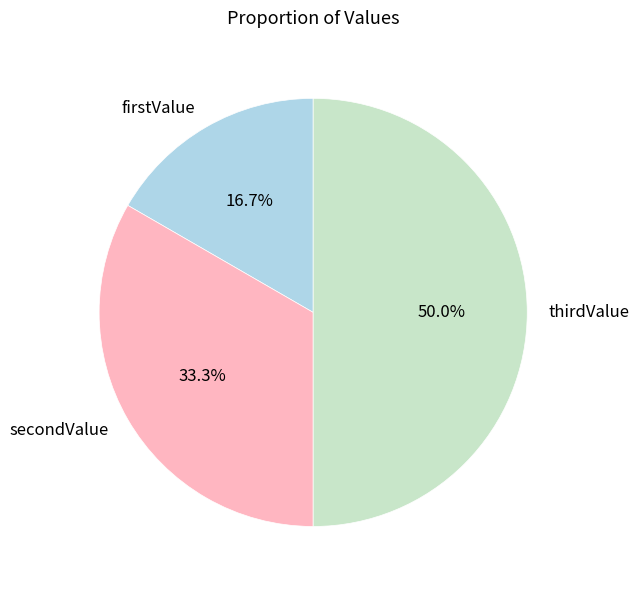

What percentage is the firstValue slice, to the nearest percent?

17%